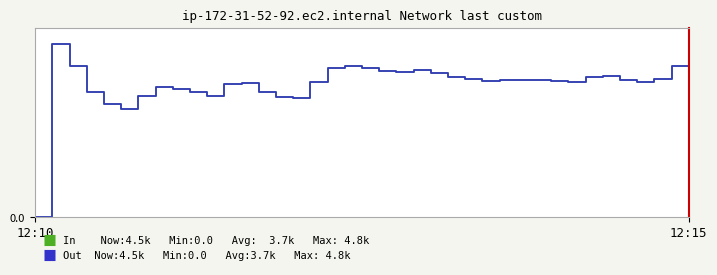

Which label corresponds to the smallest value in the chart?

12:10